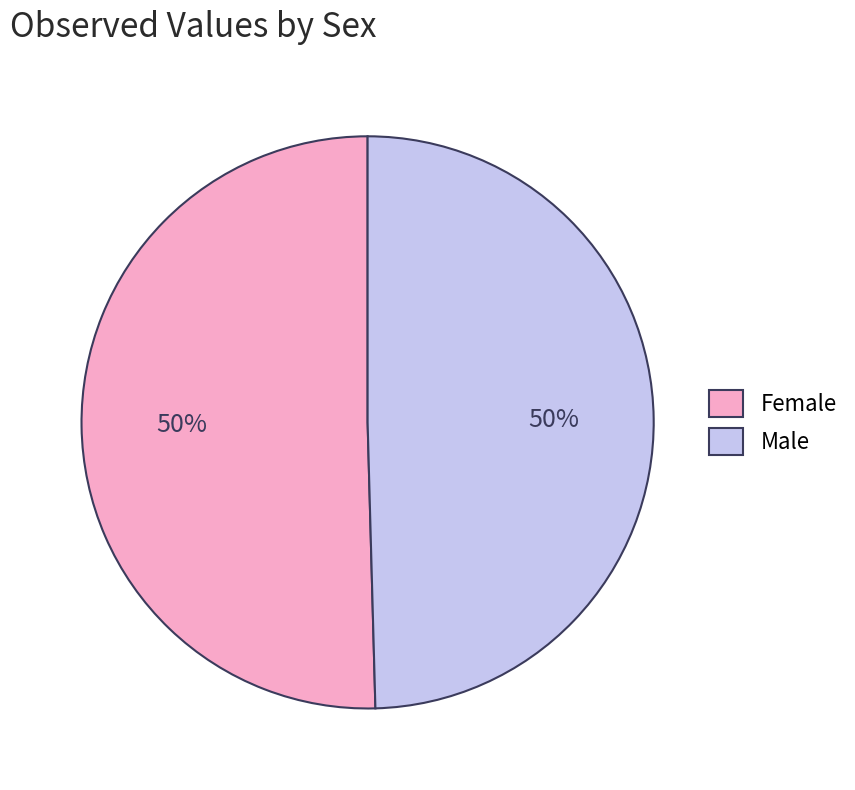

What percentage is the Female slice, to the nearest percent?

50%